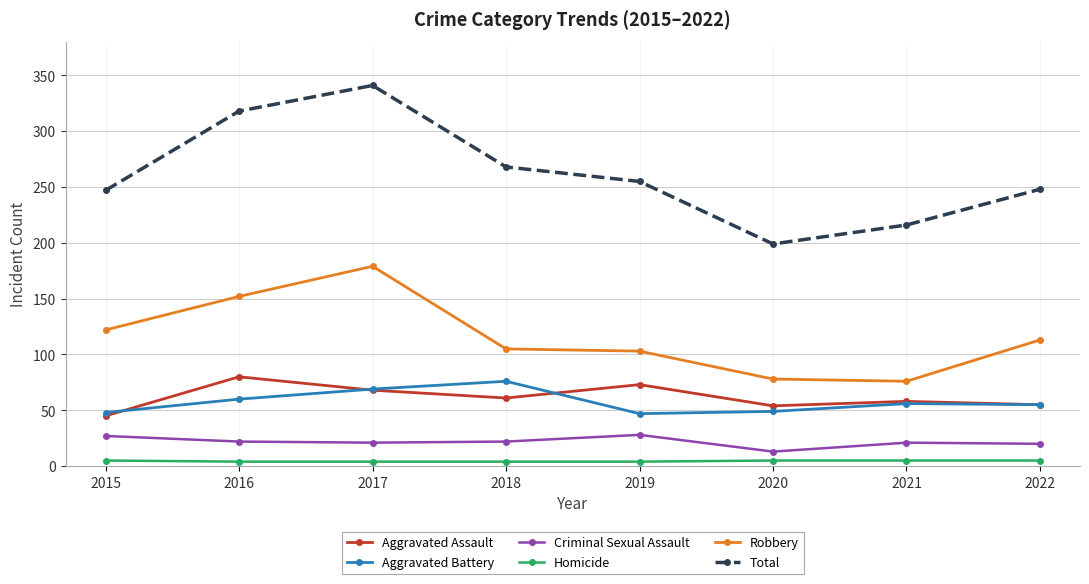

True or false: Homicide and Aggravated Assault intersect in this chart.

False